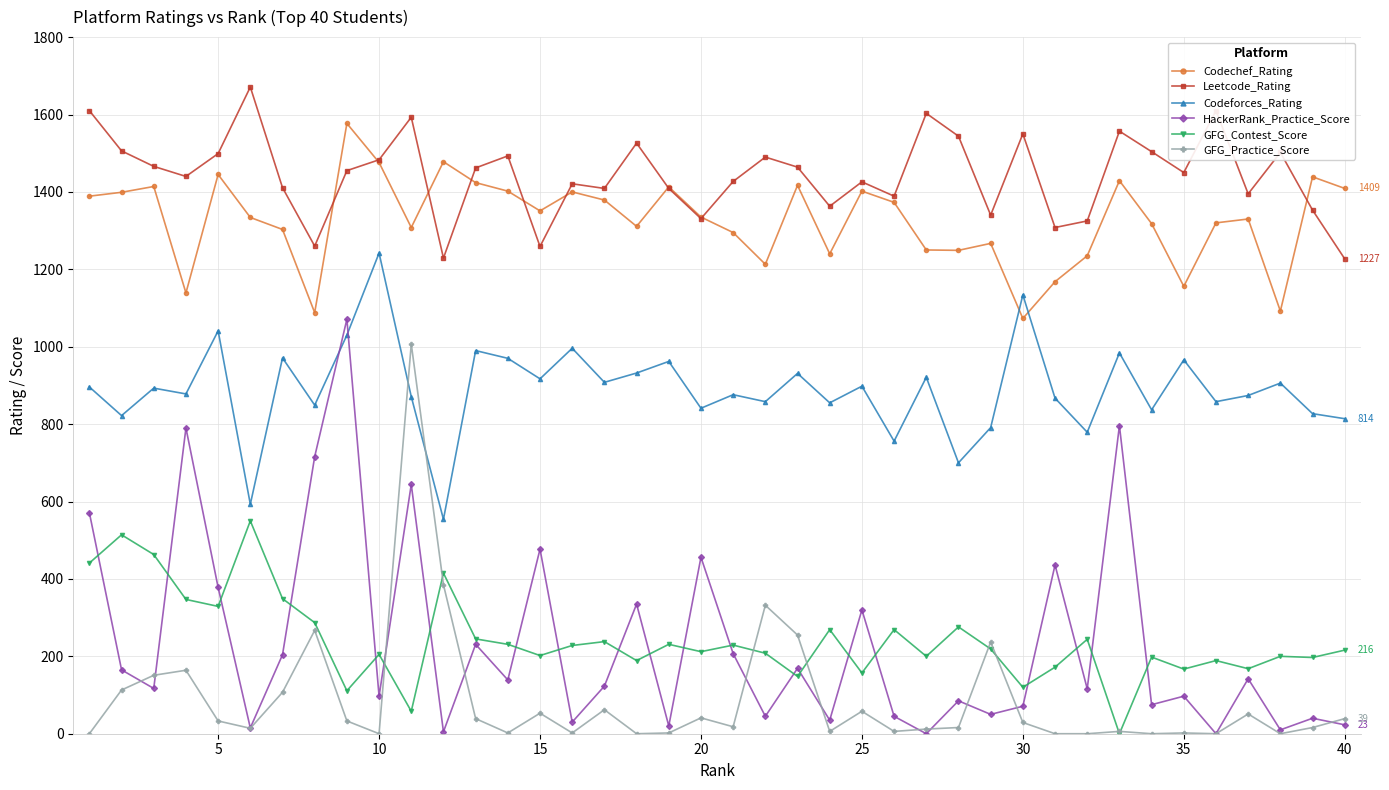

True or false: GFG_Contest_Score and Codechef_Rating intersect in this chart.

False